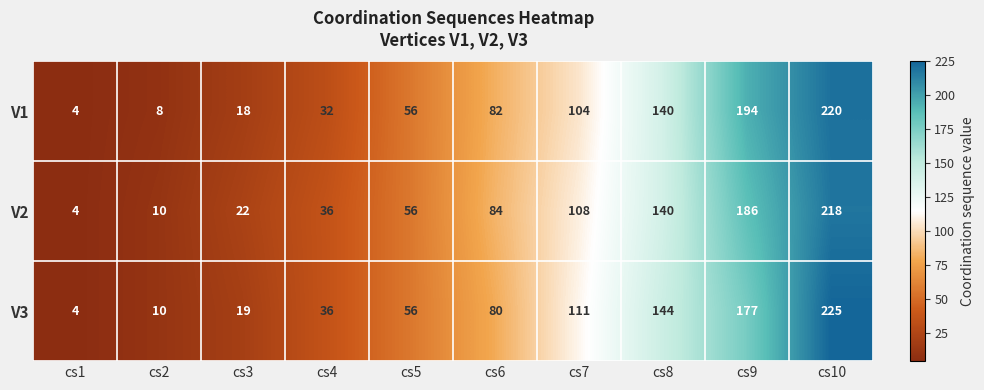

What is the total value across all series at cs4?

104